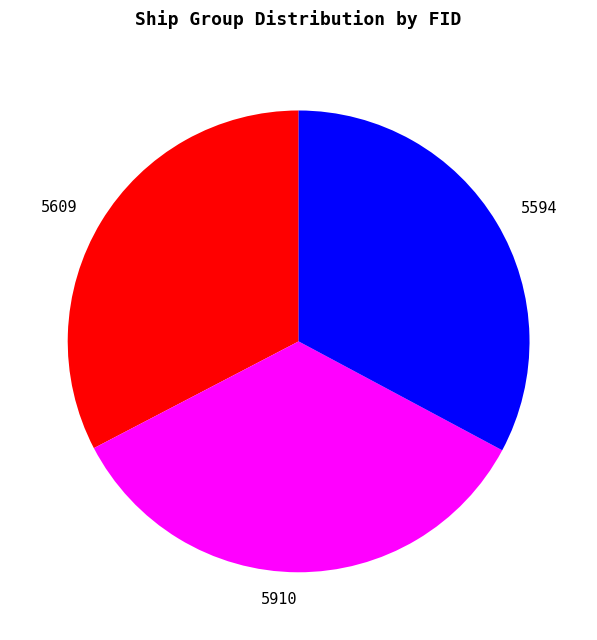

Is it true that 5609 is 44% of the pie?

False